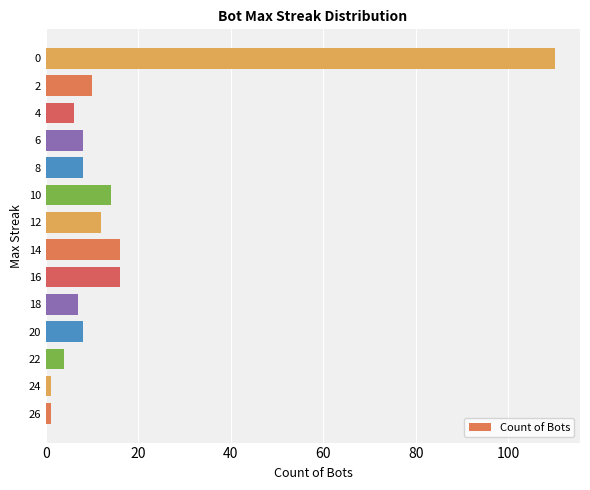

Is it true that the value at 8 is 4?

False